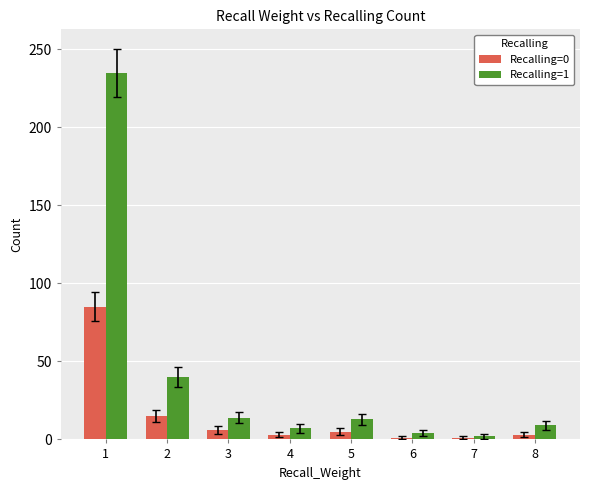

What is the greatest value displayed?

235